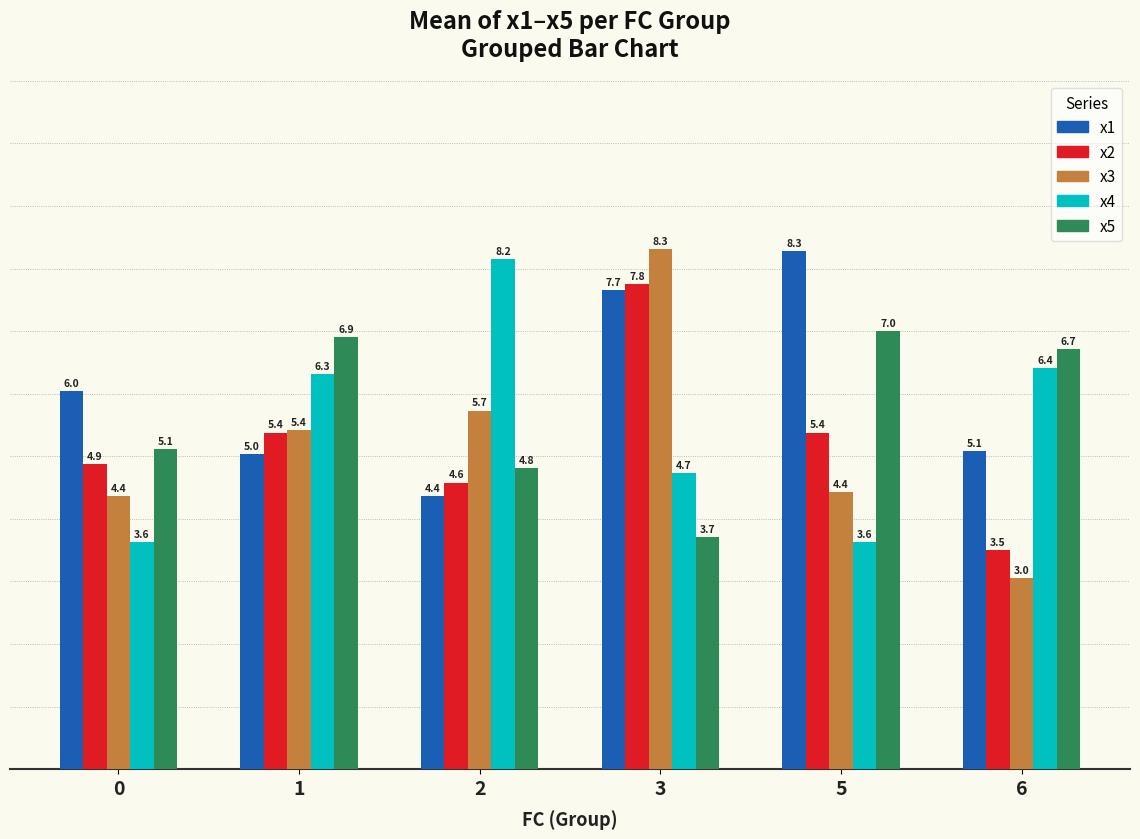

What is the sum of the x2 values at 2 and 5?

10.0